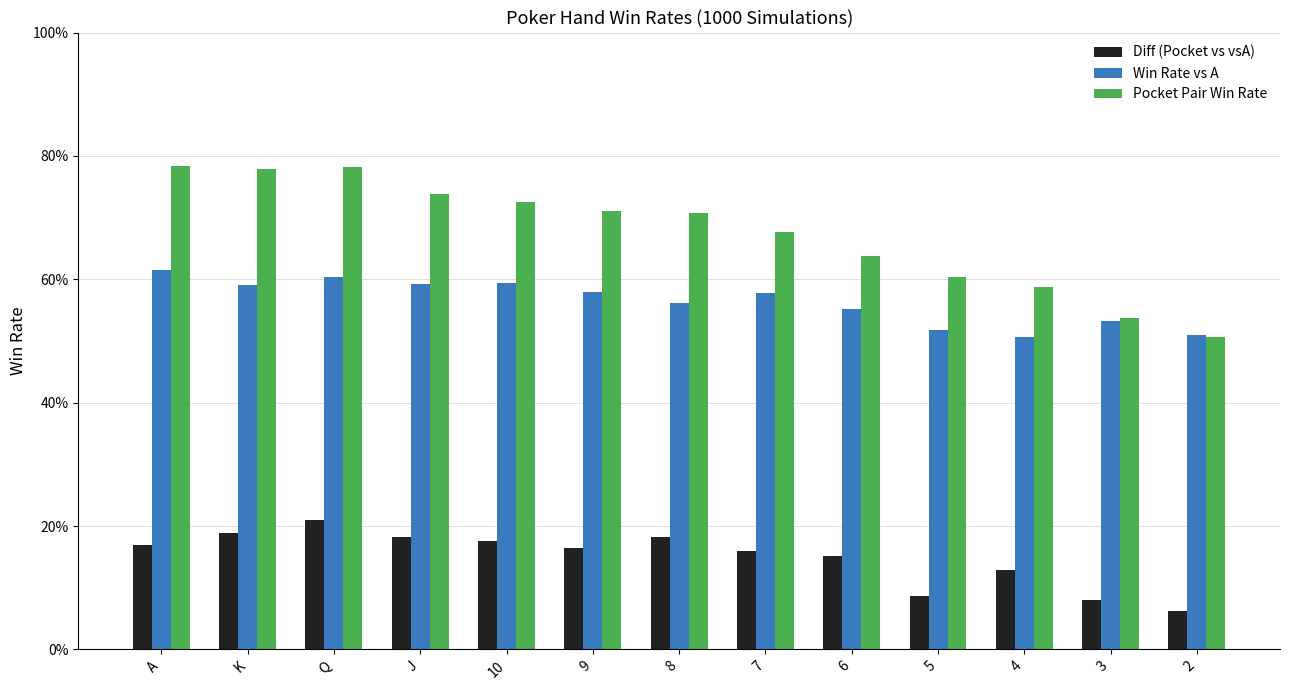

How many Win Rate vs A values are between 0 and 1?

13